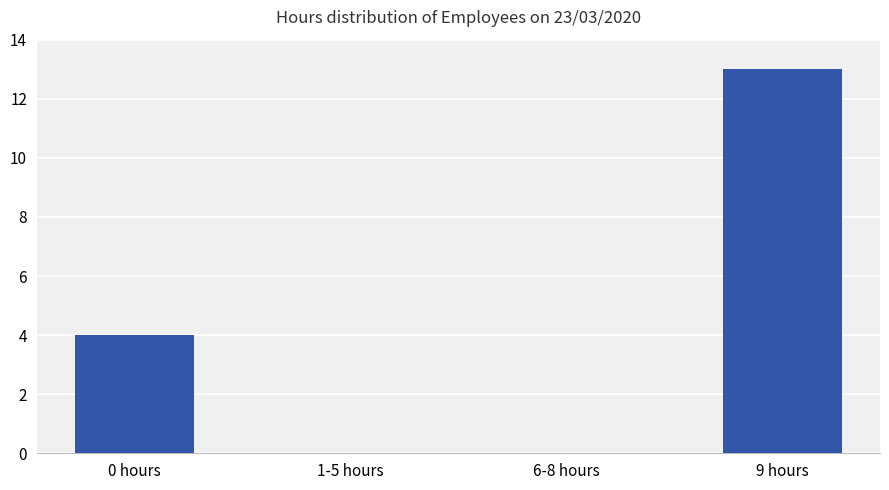

The value at 6-8 hours is 8. True or false?

False